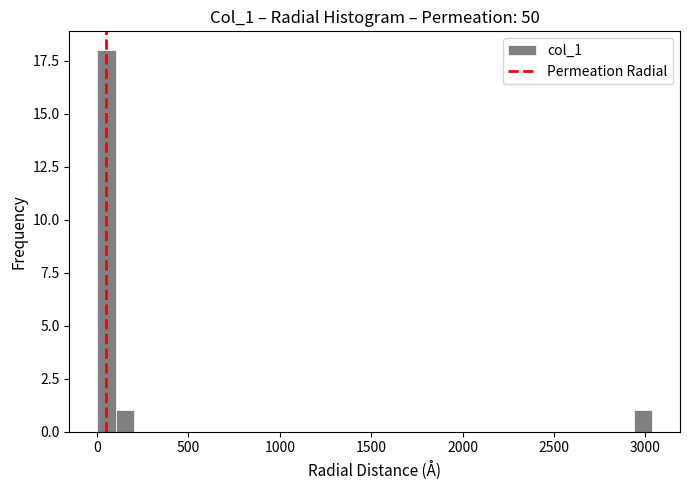

Around what value on the x-axis is the tallest bar? Give the approximate position of its centre, as read against the axis.

50